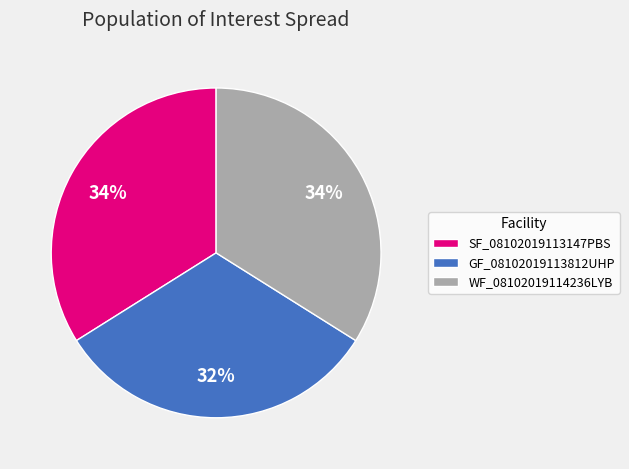

Is SF_08102019113147PBS the majority of the pie?

No